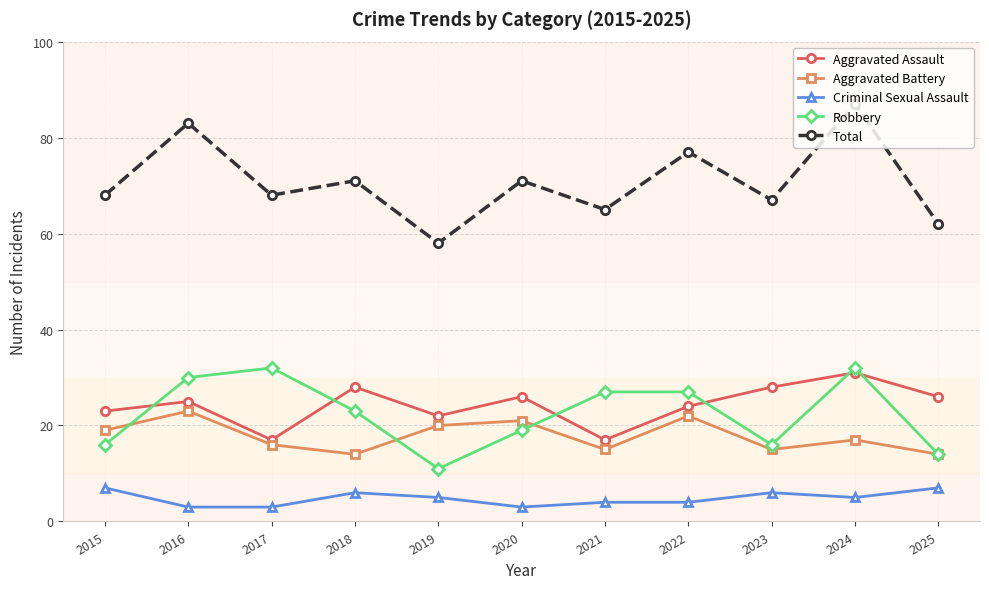

Which series has the largest range (max minus min)?

Total